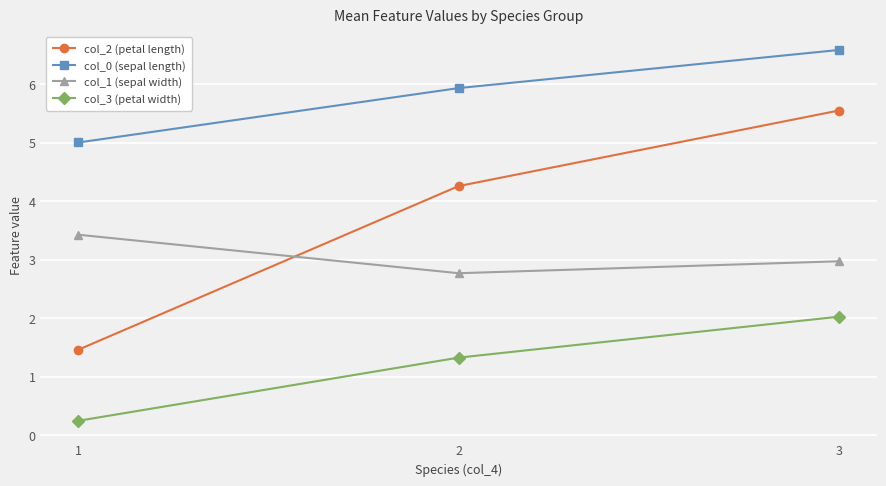

What is the spread (max minus min) of values at 3?

4.6